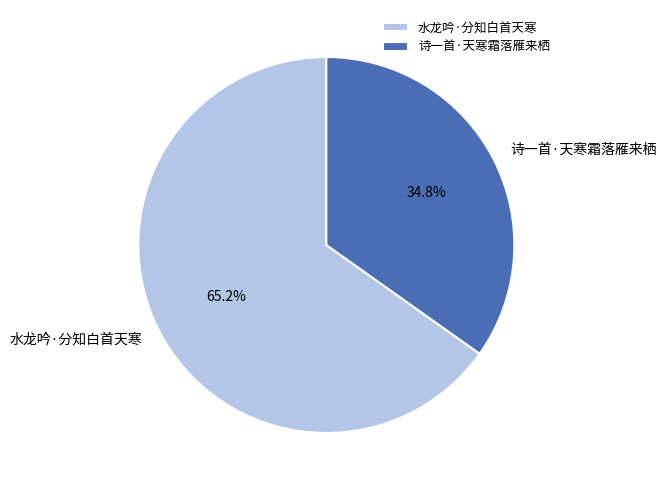

Is 诗一首·天寒霜落雁来栖 the majority of the pie?

No